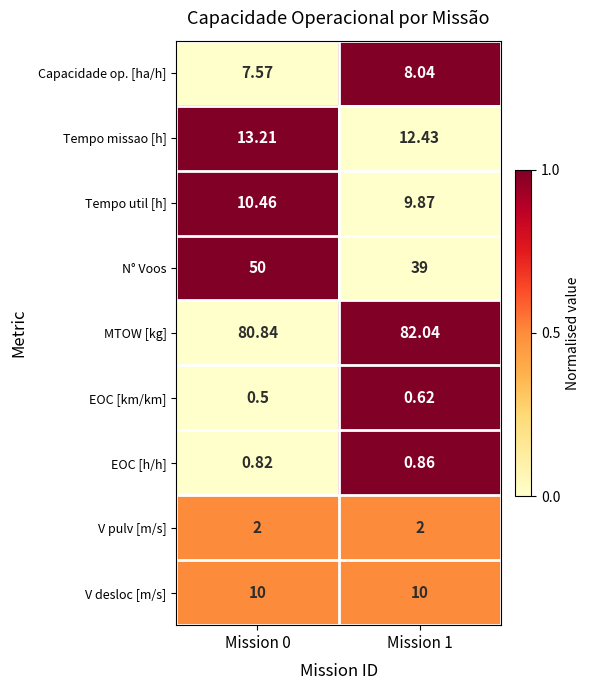

Is the value of EOC [km/km] at Mission 0 greater than the value of N° Voos at Mission 1?

No